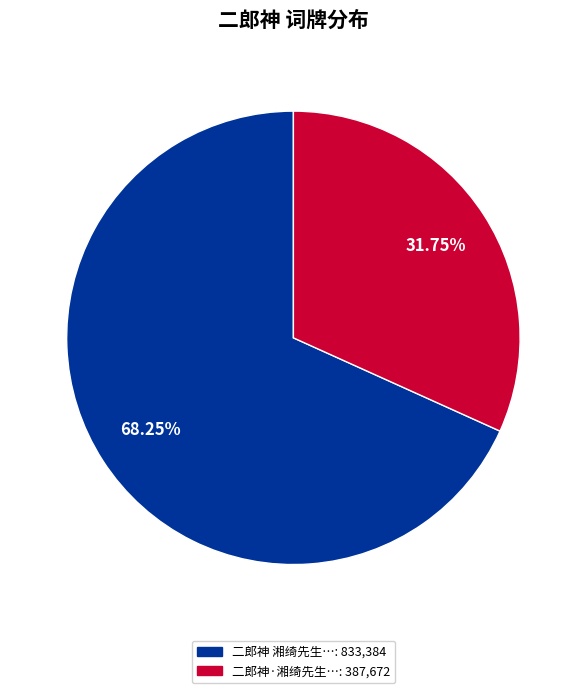

Does any single category account for the majority?

Yes